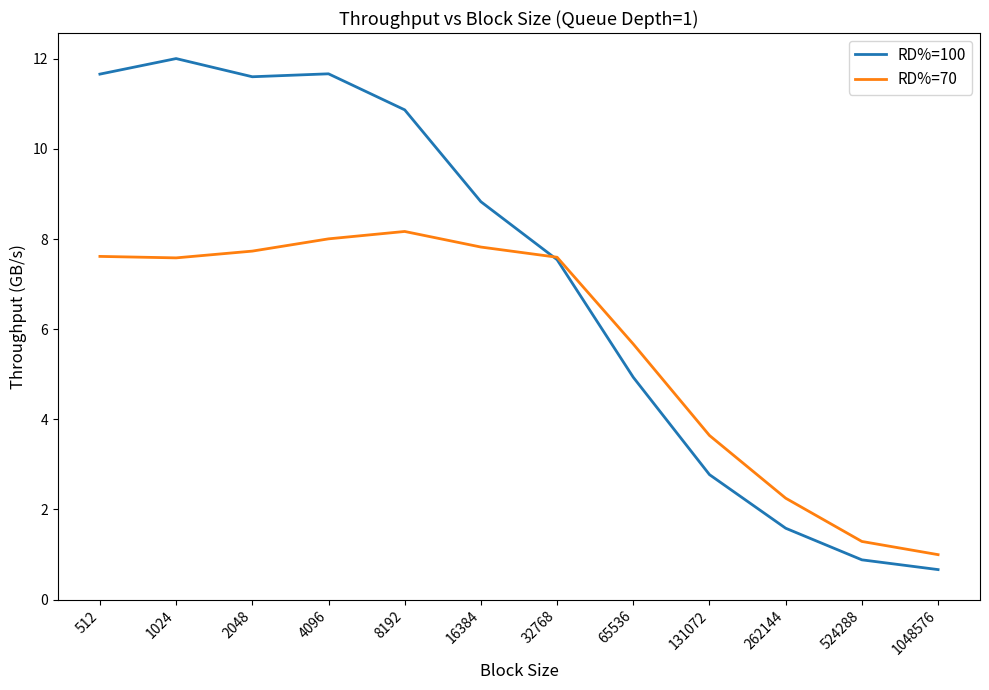

Is the value of RD%=100 at 2048 greater than the value of RD%=70 at 16384?

Yes